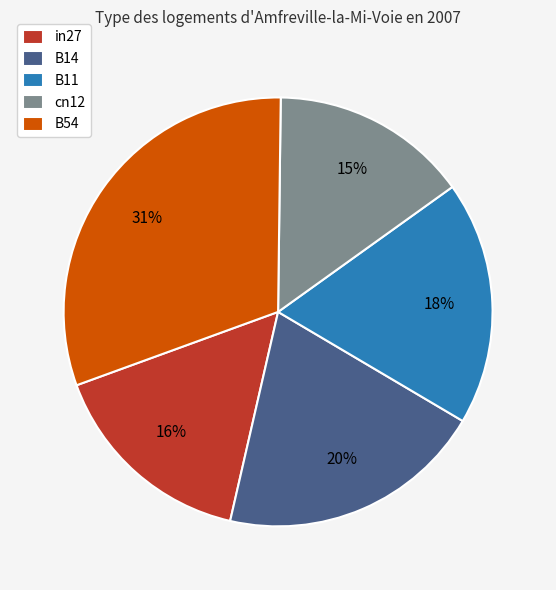

Which category has the biggest portion of the pie?

B54